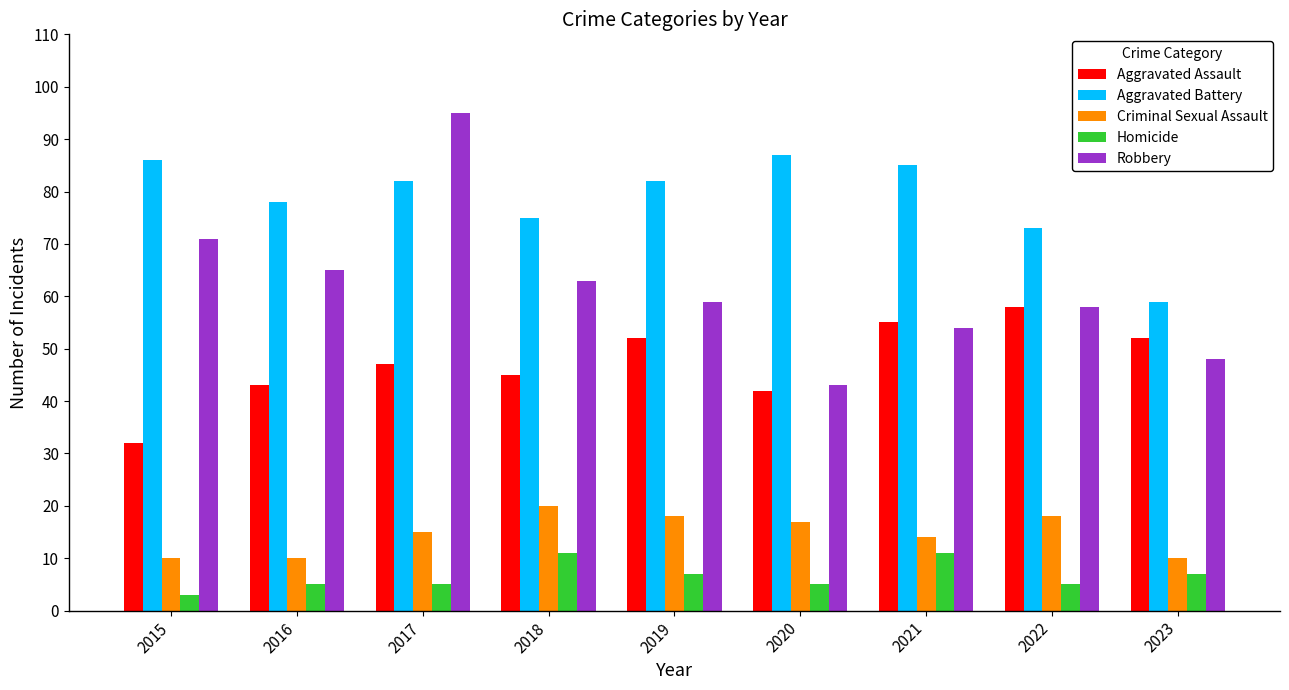

What is the total value across all series at 2019?

218